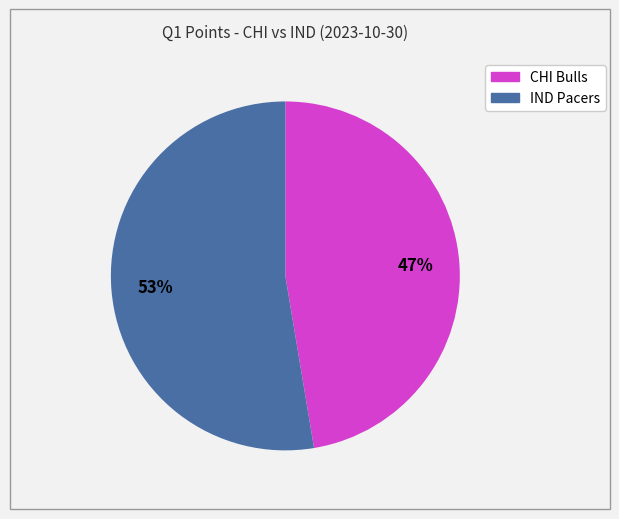

To the nearest percent, what is the average slice percentage?

50%